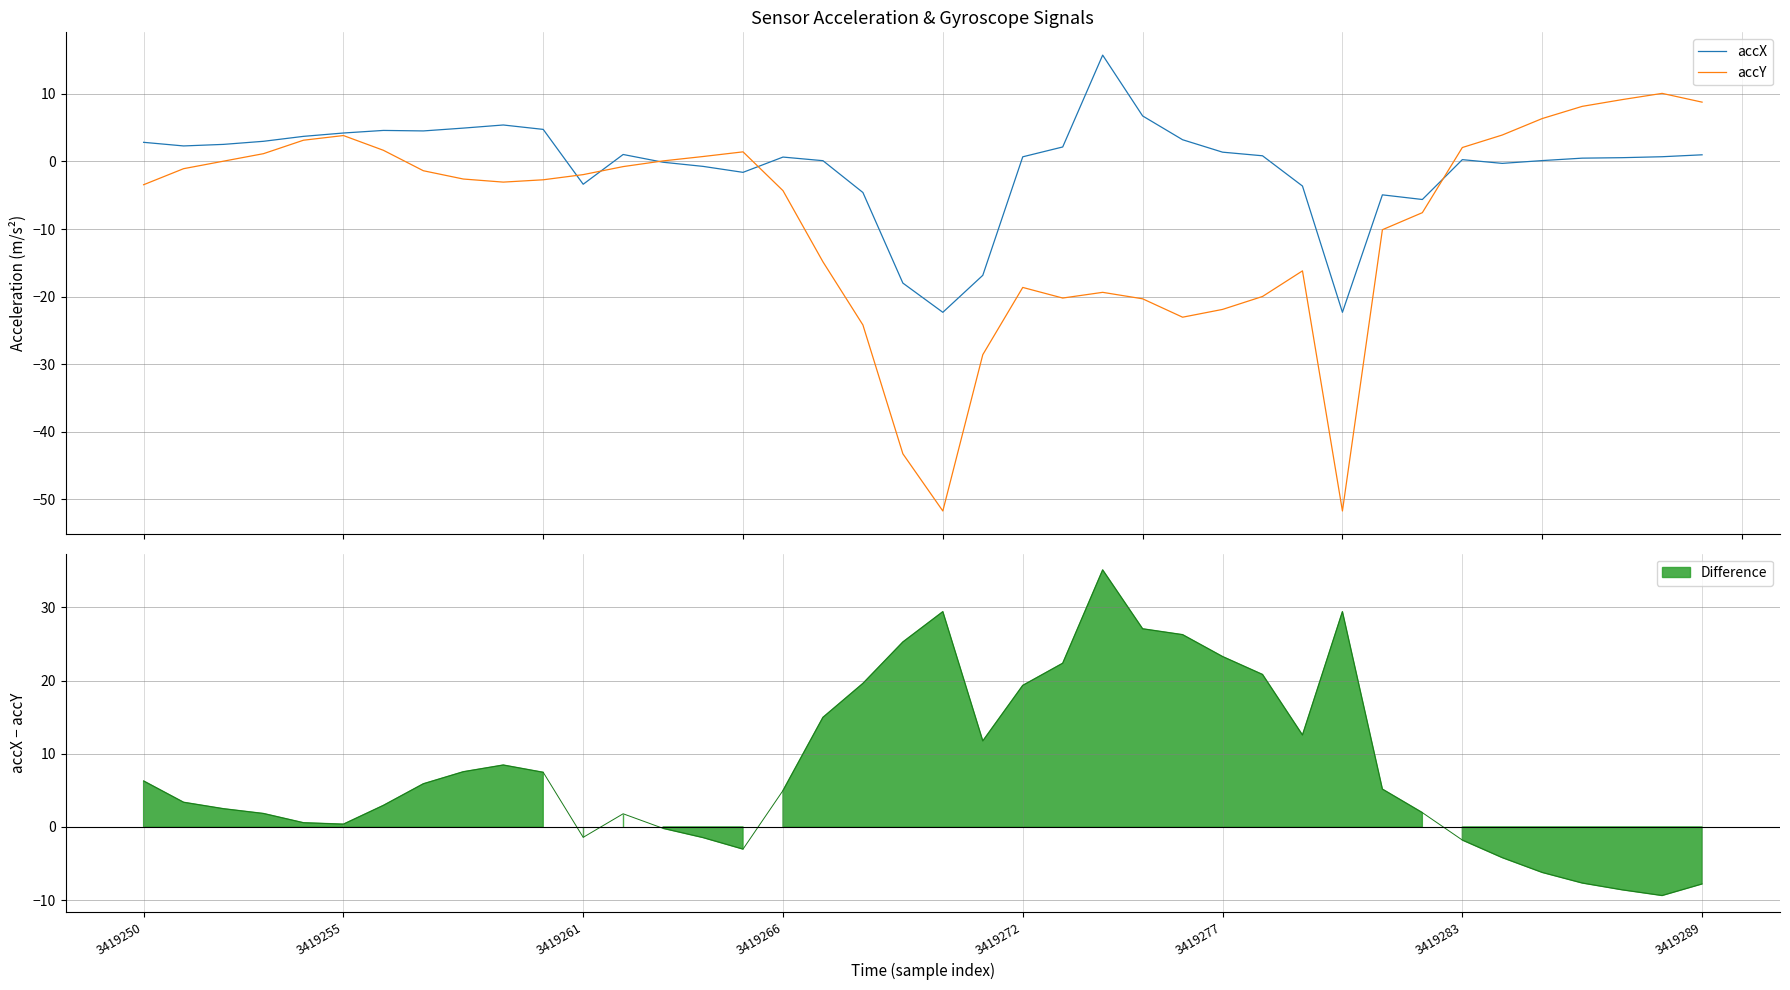

What is the difference between the maximum and minimum values in the accX series?

38.1